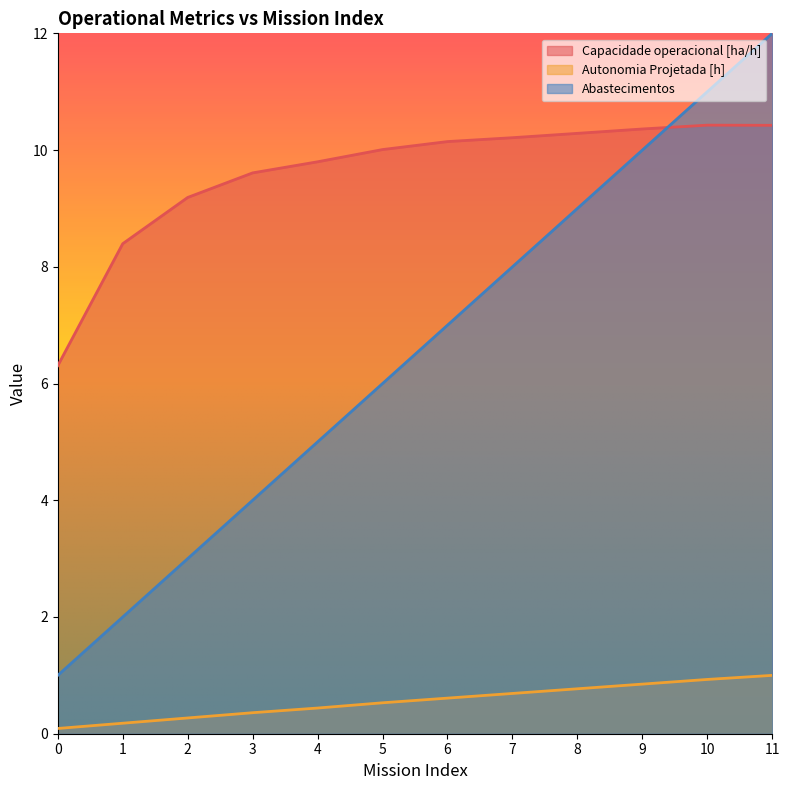

List the series in order of their overall mean, highest first.

Capacidade operacional [ha/h], Abastecimentos, Autonomia Projetada [h]